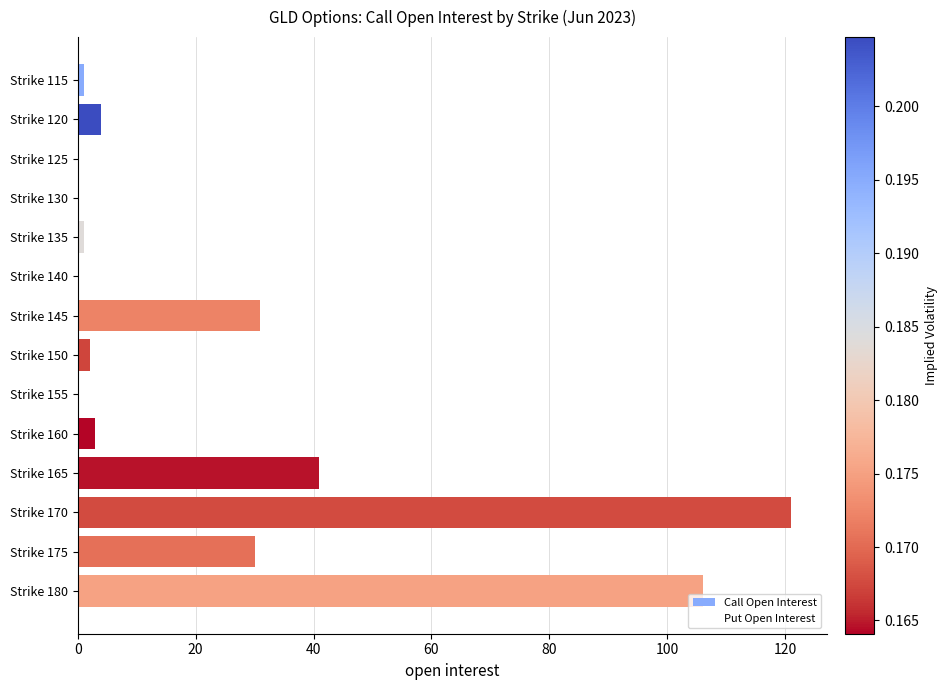

Are the bars horizontal?

Yes